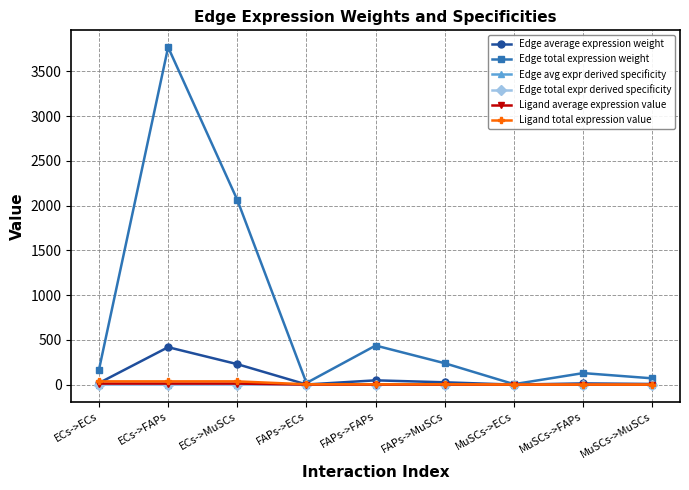

At how many categories does at least one series exceed 230?

4